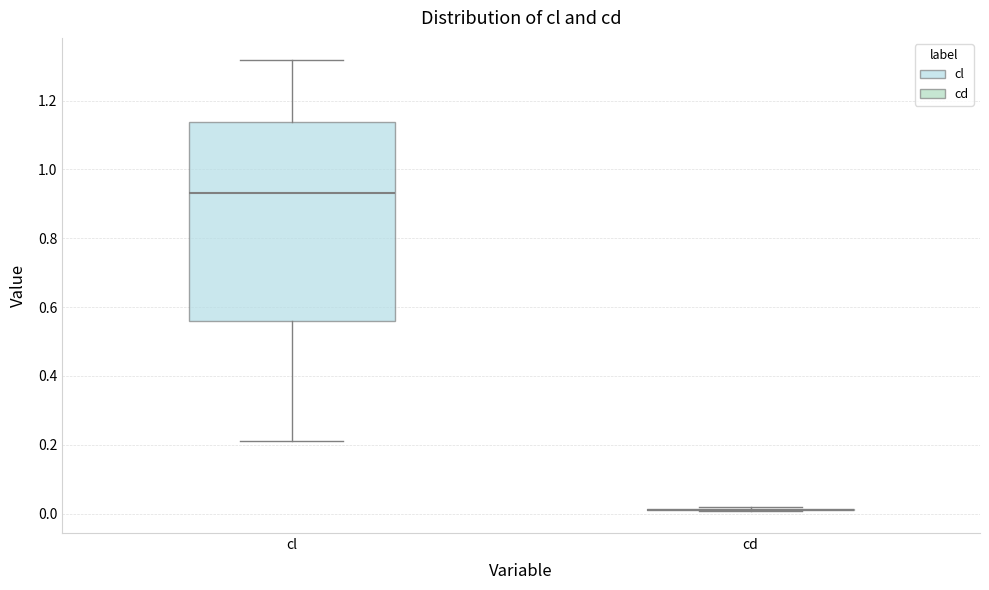

Which box is the tallest, from its lower edge to its upper edge?

cl